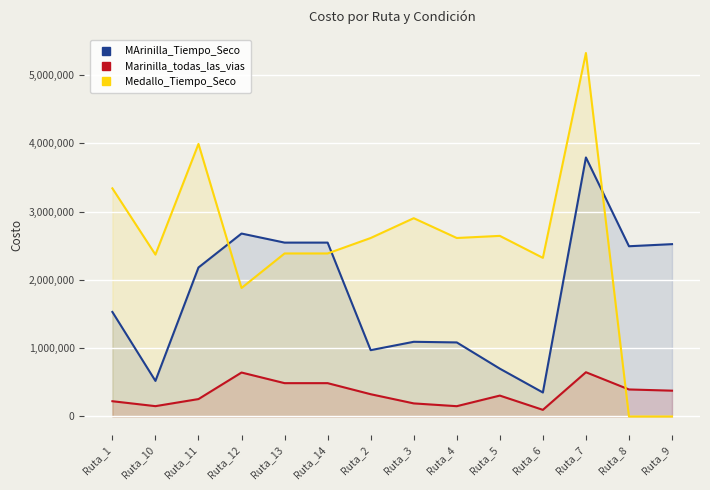

How many lines are shown in the chart?

3